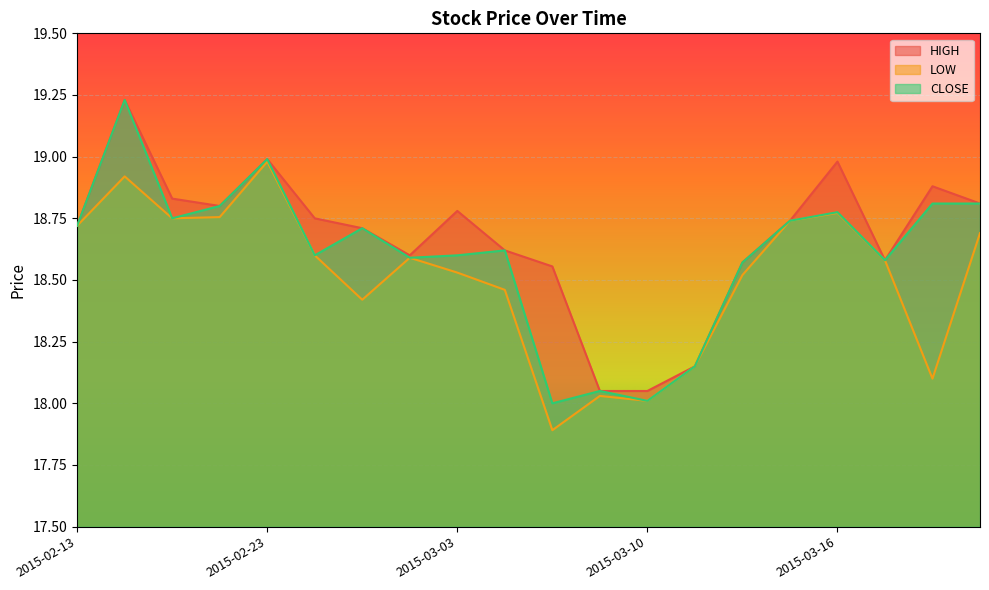

Reading right to left, list all the values displayed in this chart.

HIGH: 2015-03-25=18.8	2015-03-19=18.9	2015-03-17=18.6	2015-03-16=19.0	2015-03-13=18.7	2015-03-12=18.6	2015-03-11=18.1	2015-03-10=18.1	2015-03-09=18.1	2015-03-06=18.6	2015-03-05=18.6	2015-03-03=18.8	2015-02-27=18.6	2015-02-26=18.7	2015-02-24=18.8	2015-02-23=19.0	2015-02-20=18.8	2015-02-19=18.8	2015-02-18=19.2	2015-02-13=18.7
LOW: 2015-03-25=18.7	2015-03-19=18.1	2015-03-17=18.6	2015-03-16=18.8	2015-03-13=18.7	2015-03-12=18.5	2015-03-11=18.1	2015-03-10=18.0	2015-03-09=18.0	2015-03-06=17.9	2015-03-05=18.5	2015-03-03=18.5	2015-02-27=18.6	2015-02-26=18.4	2015-02-24=18.6	2015-02-23=19.0	2015-02-20=18.8	2015-02-19=18.8	2015-02-18=18.9	2015-02-13=18.7
CLOSE: 2015-03-25=18.8	2015-03-19=18.8	2015-03-17=18.6	2015-03-16=18.8	2015-03-13=18.7	2015-03-12=18.6	2015-03-11=18.1	2015-03-10=18.0	2015-03-09=18.1	2015-03-06=18.0	2015-03-05=18.6	2015-03-03=18.6	2015-02-27=18.6	2015-02-26=18.7	2015-02-24=18.6	2015-02-23=19.0	2015-02-20=18.8	2015-02-19=18.8	2015-02-18=19.2	2015-02-13=18.7